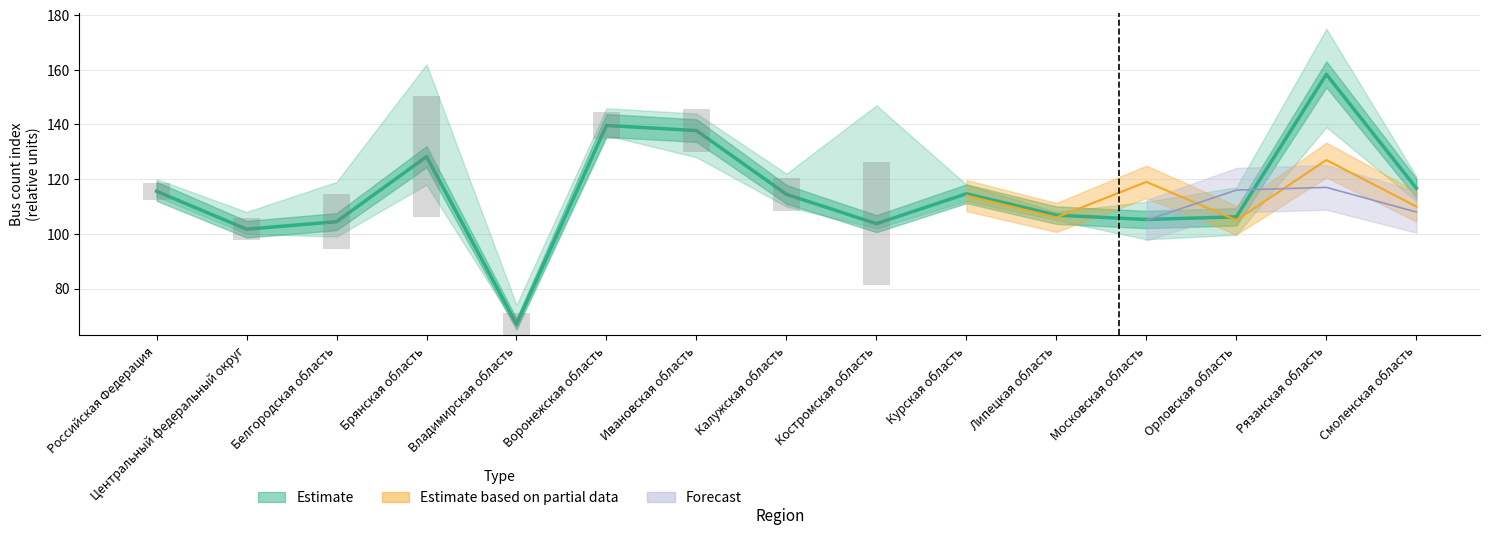

Does the chart contain any negative values?

No